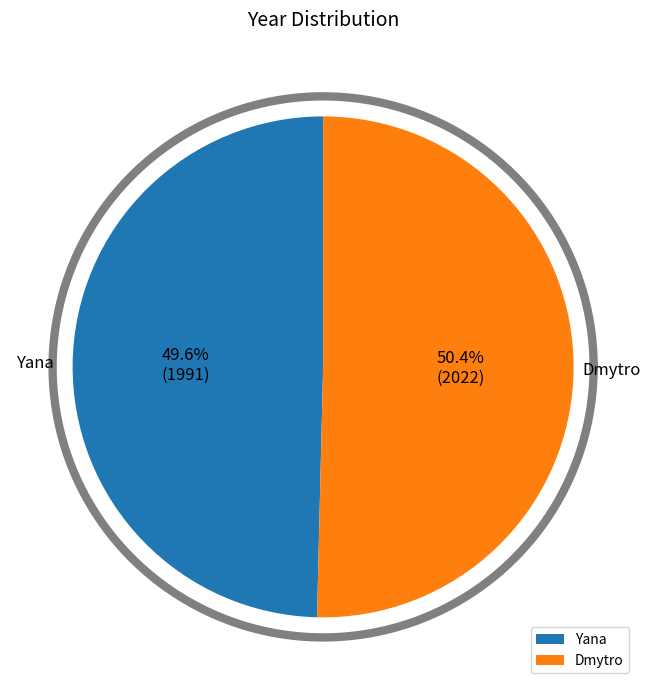

To the nearest percent, what portion does Dmytro represent?

50%